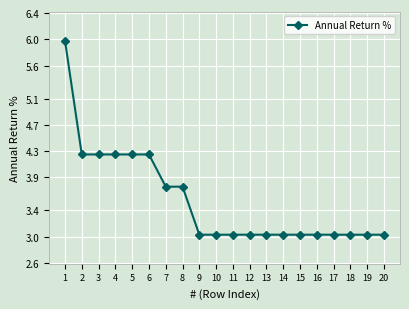

What is the value of the 13th point from the left?

3.0